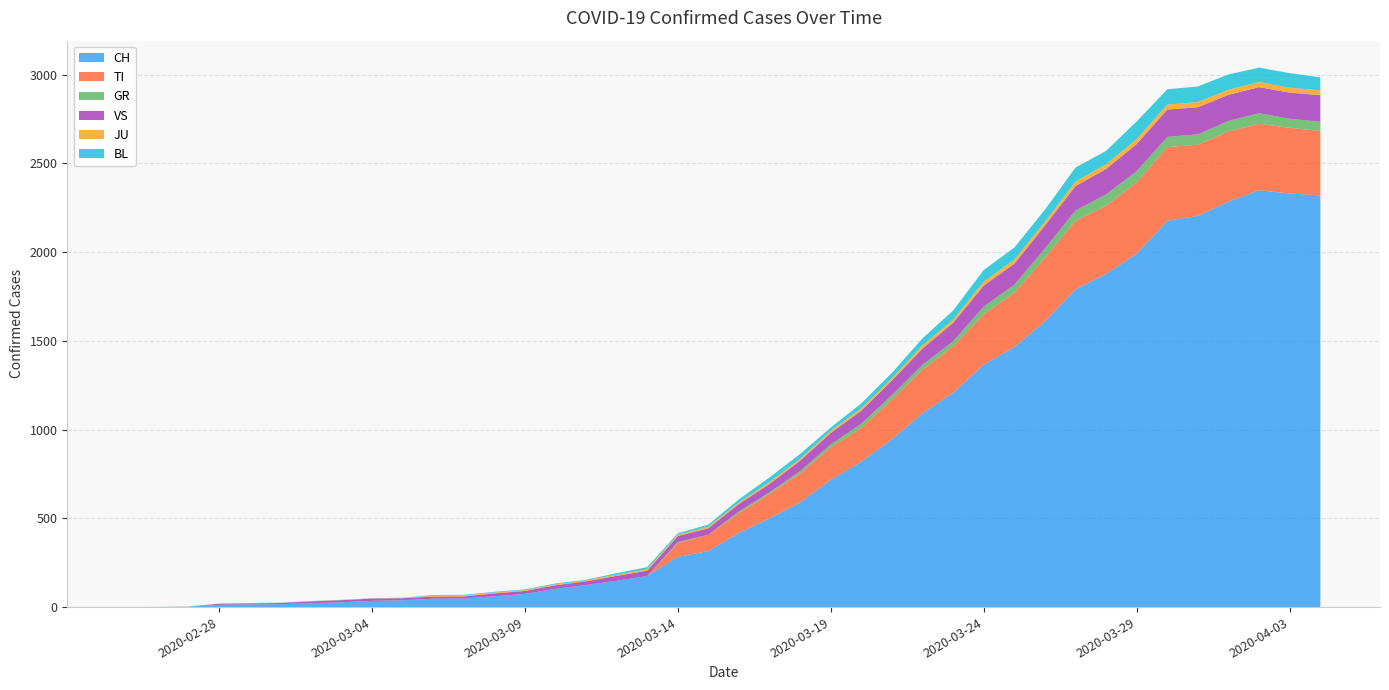

Reading left to right, what are all the values shown in this chart?

CH: 0=0	1=1	2=2	3=13	4=15	5=16	6=22	7=27	8=35	9=39	10=47	11=48	12=61	13=74	14=103	15=124	16=148	17=175	18=283	19=316	20=418	21=501	22=590	23=717	24=820	25=946	26=1092	27=1208	28=1366	29=1465	30=1611	31=1791	32=1878	33=1992	34=2177	35=2205	36=2285	37=2349	38=2331	39=2320
TI: 0=0	1=0	2=0	3=0	4=0	5=0	6=0	7=0	8=0	9=0	10=0	11=0	12=0	13=0	14=0	15=0	16=0	17=0	18=77	19=92	20=112	21=137	22=163	23=182	24=190	25=224	26=246	27=261	28=285	29=306	30=358	31=386	32=385	33=402	34=415	35=401	36=396	37=374	38=370	39=363
GR: 0=0	1=0	2=0	3=0	4=0	5=0	6=0	7=0	8=0	9=0	10=0	11=0	12=0	13=0	14=0	15=0	16=0	17=0	18=6	19=0	20=9	21=9	22=13	23=18	24=24	25=24	26=27	27=29	28=43	29=45	30=52	31=58	32=63	33=63	34=58	35=58	36=59	37=60	38=51	39=52
VS: 0=0	1=0	2=0	3=6	4=6	5=7	6=10	7=12	8=13	9=11	10=12	11=12	12=16	13=17	14=20	15=21	16=28	17=30	18=34	19=36	20=42	21=47	22=59	23=64	24=73	25=83	26=92	27=104	28=118	29=119	30=129	31=138	32=143	33=153	34=154	35=153	36=147	37=147	38=147	39=150
JU: 0=0	1=0	2=1	3=1	4=1	5=1	6=1	7=1	8=1	9=2	10=5	11=5	12=5	13=5	14=5	15=6	16=6	17=8	18=8	19=9	20=9	21=11	22=11	23=12	24=14	25=13	26=18	27=18	28=22	29=23	30=22	31=25	32=27	33=28	34=28	35=29	36=29	37=29	38=28	39=27
BL: 0=0	1=0	2=0	3=0	4=1	5=1	6=1	7=1	8=1	9=1	10=4	11=4	12=4	13=4	14=5	15=3	16=9	17=12	18=8	19=12	20=17	21=26	22=27	23=19	24=27	25=30	26=40	27=51	28=66	29=68	30=68	31=79	32=75	33=99	34=86	35=88	36=86	37=81	38=82	39=73